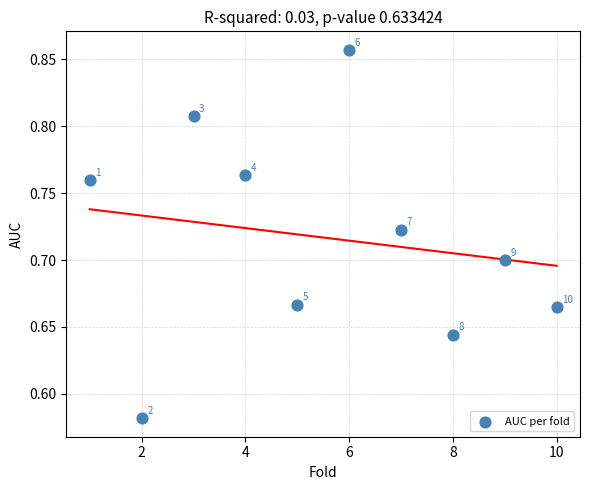

What is the range of Y values (max minus min)?

0.3